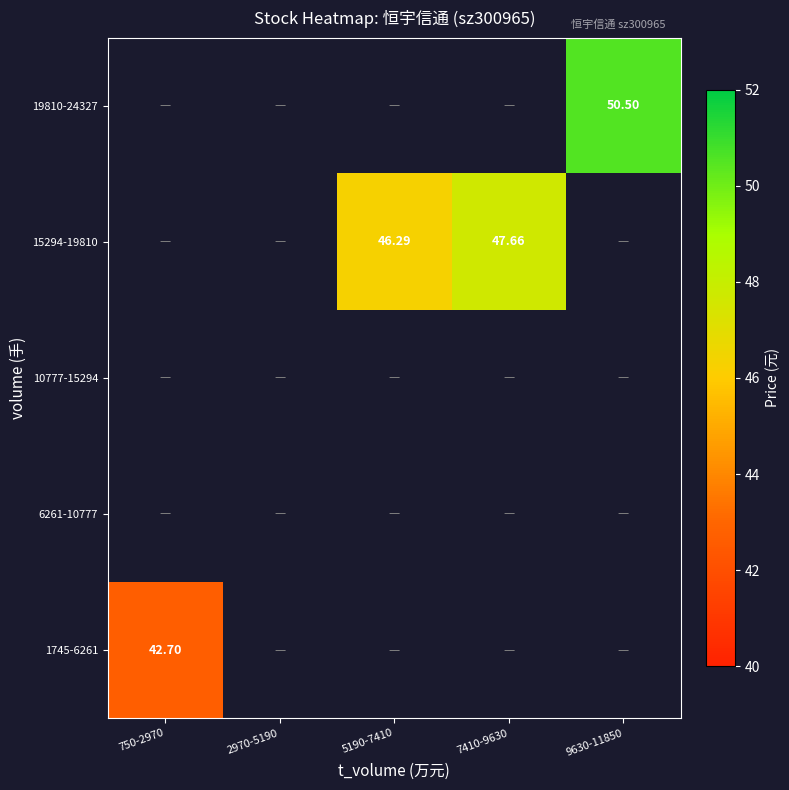

How many data points does each series have?

5